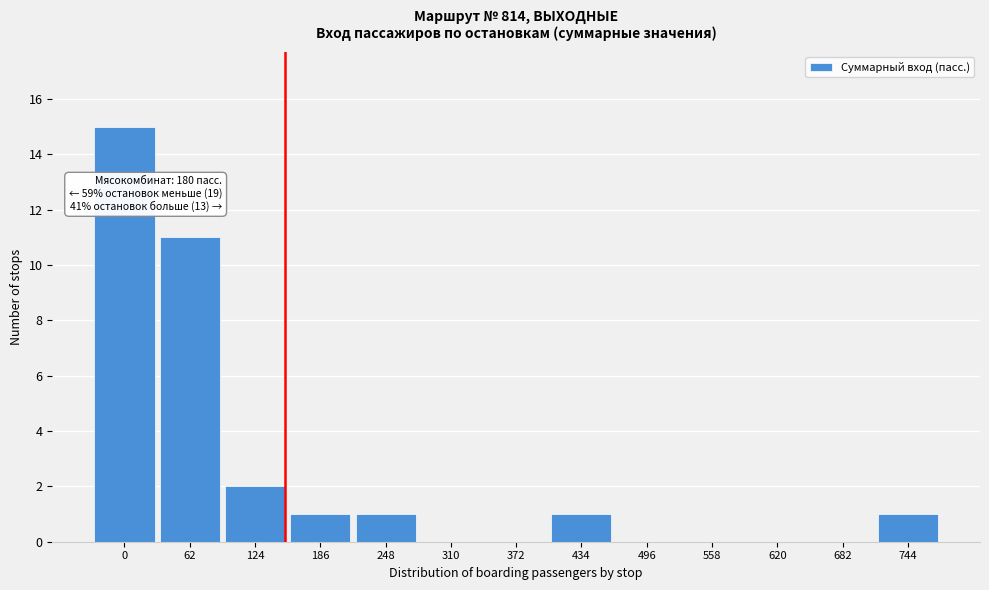

Reading left to right, what are all the values shown in this chart?

0=15	62=11	124=2	186=1	248=1	310=0	372=0	434=1	496=0	558=0	620=0	682=0	744=1